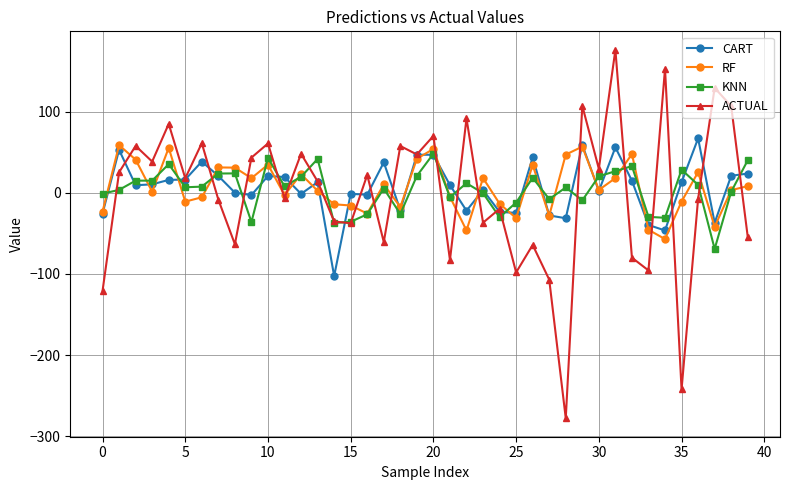

What is the value of the CART point at the 8th from the left?

20.7